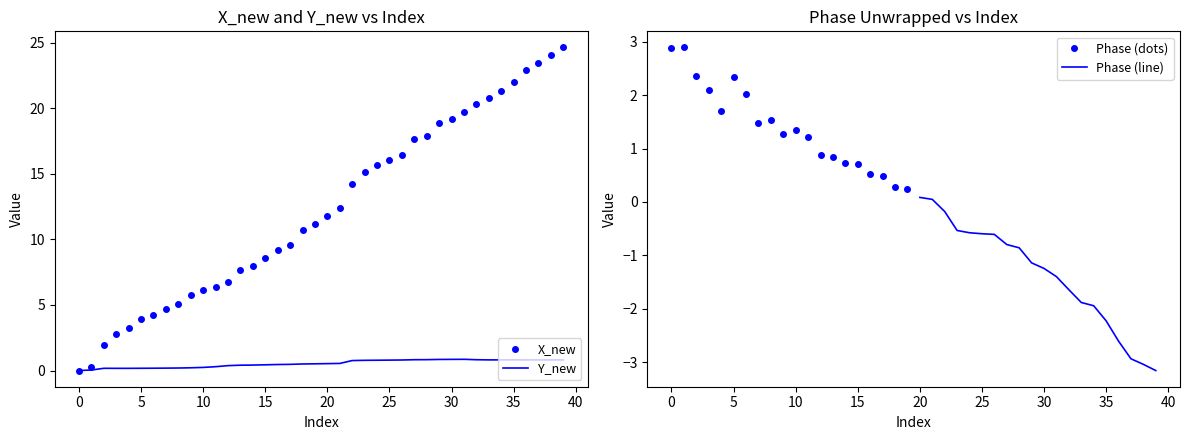

The X_new series shows 8.3 at 10. True or false?

False